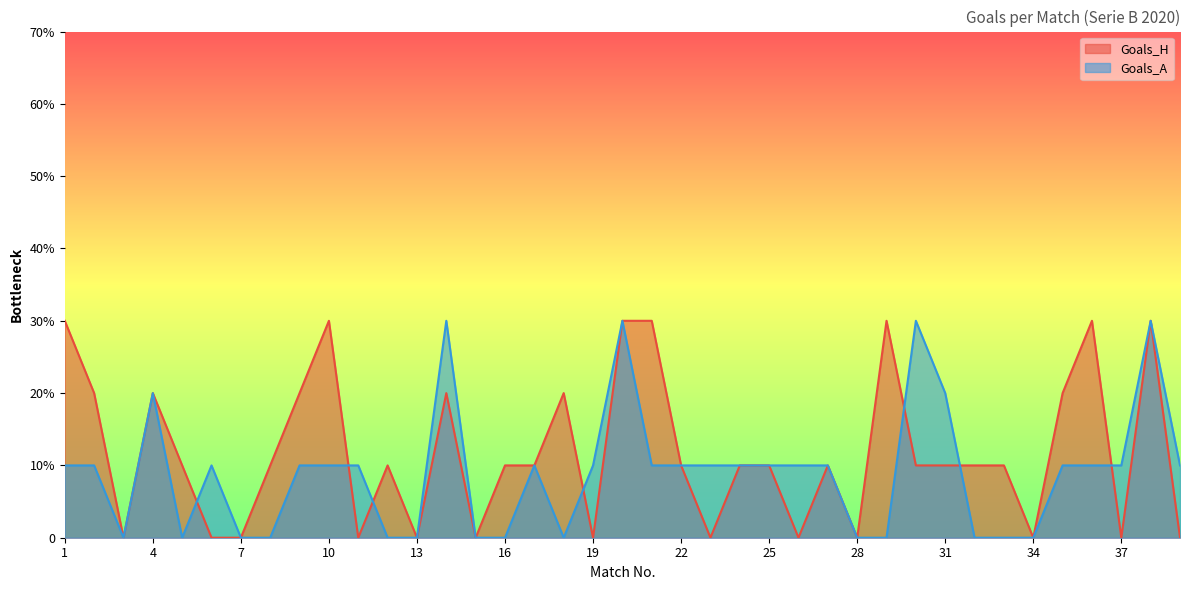

How many lines are shown in the chart?

2